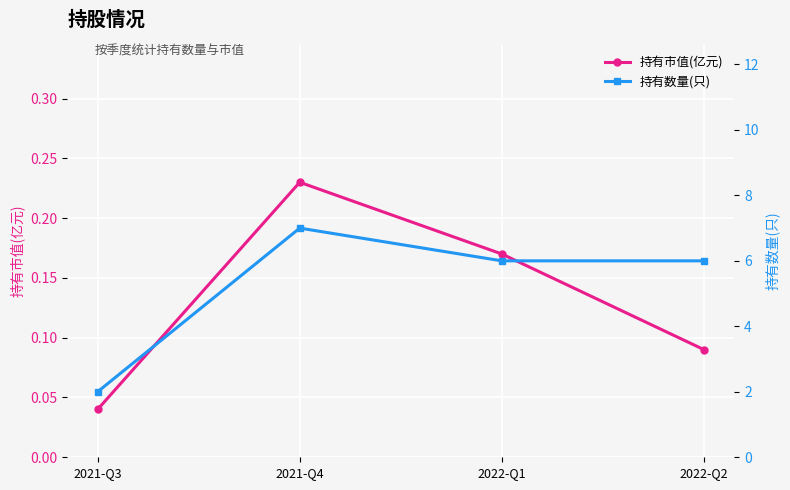

Reading right to left, transcribe all the data shown in this chart.

持有市值(亿元): 2022-Q2=0.1	2022-Q1=0.2	2021-Q4=0.2	2021-Q3=0.0
持有数量(只): 2022-Q2=6.0	2022-Q1=6.0	2021-Q4=7.0	2021-Q3=2.0